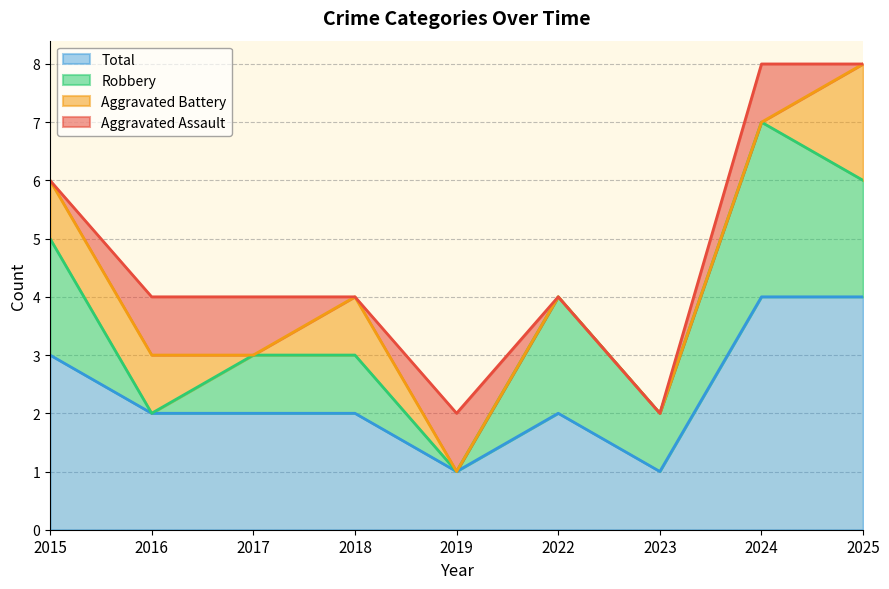

What is the value of the Aggravated Assault point at the 3rd from the left?

1